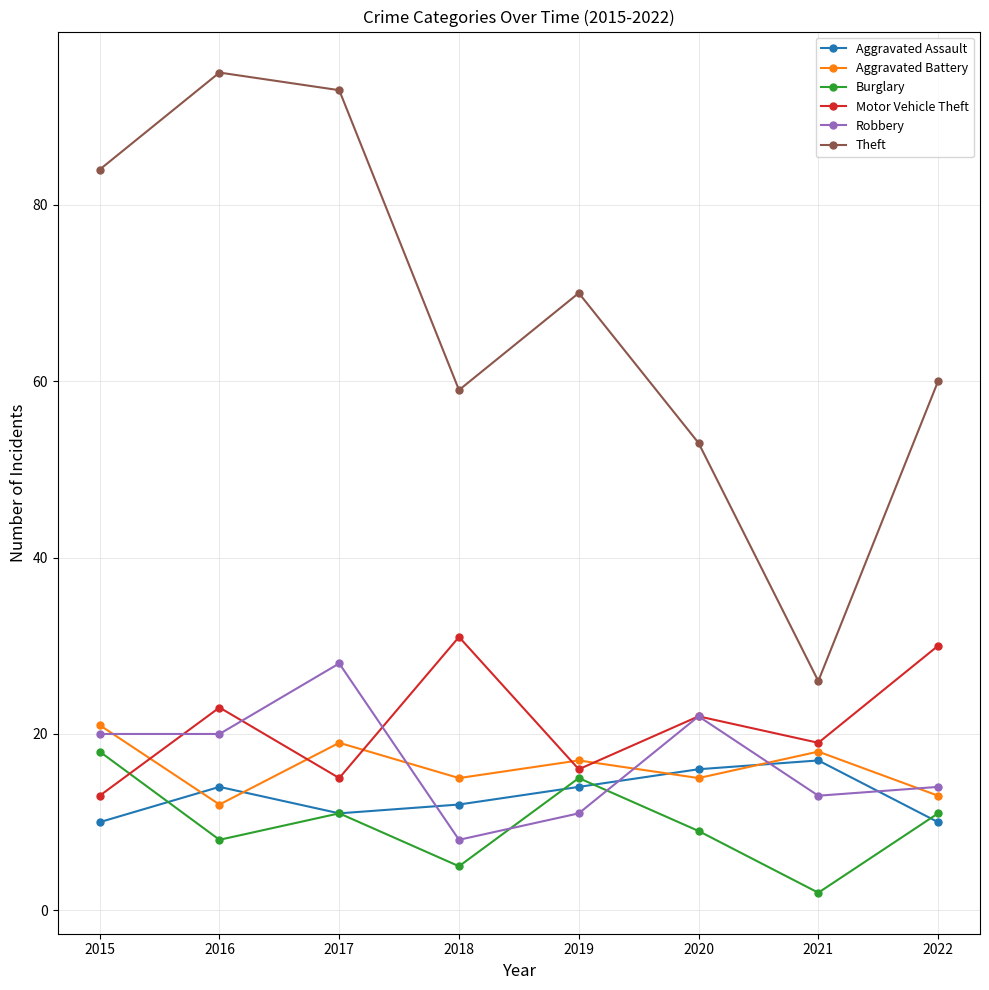

What is the difference between the maximum and minimum values in the Aggravated Battery series?

9